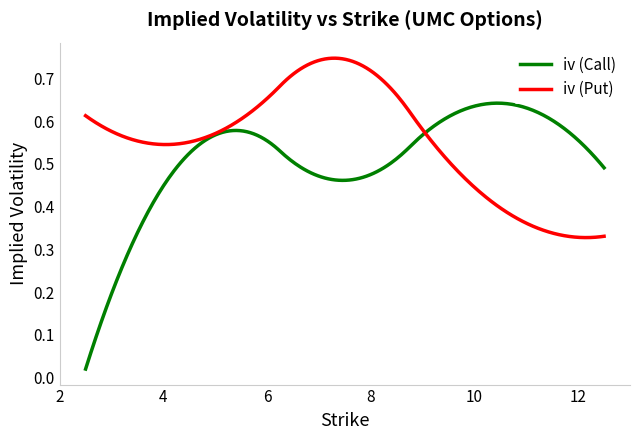

Which series has the largest total across all categories?

iv (Put)